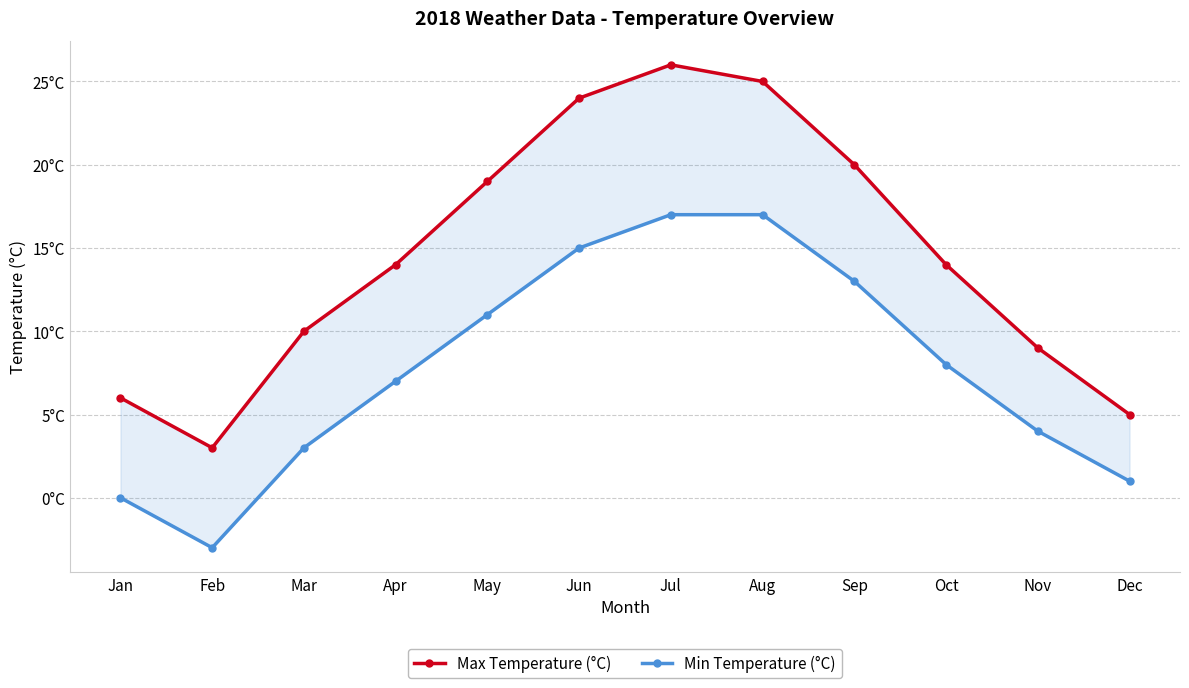

How many lines are shown in the chart?

2